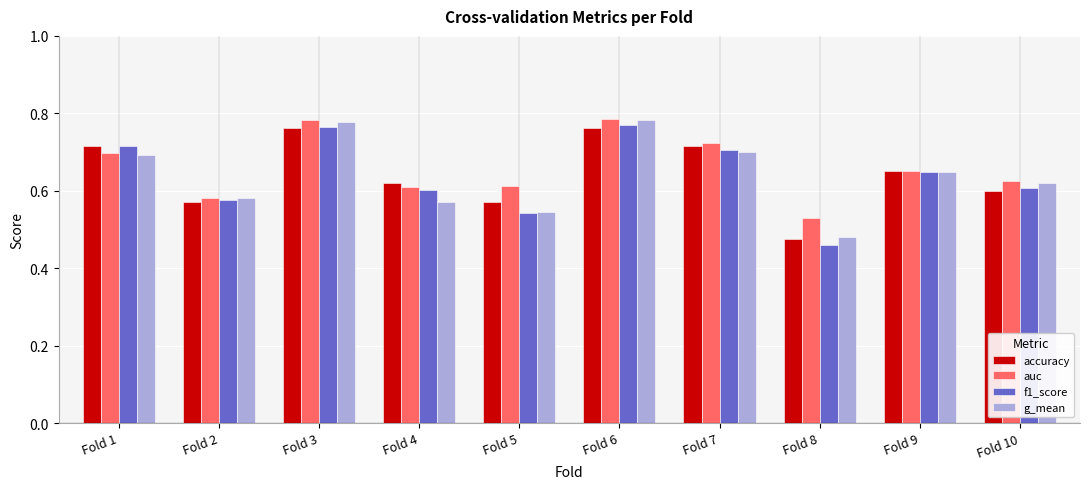

How many categories are shown in the chart?

10